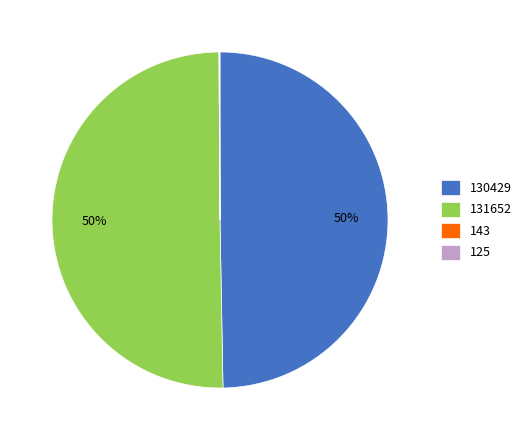

What is the majority slice?

131652